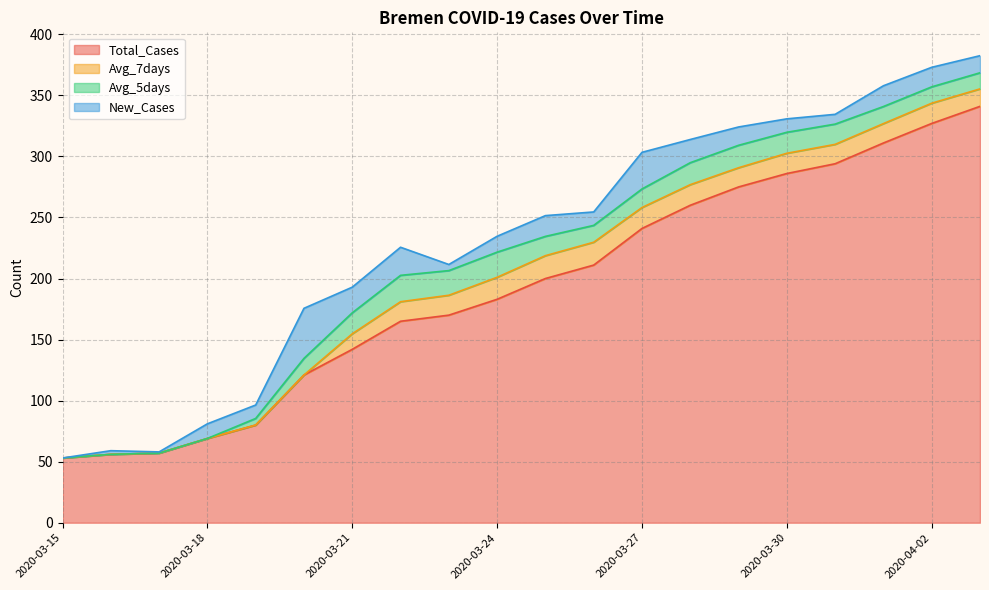

Reading right to left, what are all the values shown in this chart?

Total_Cases: 341.0	327.0	311.0	294.0	286.0	275.0	260.0	241.0	211.0	200.0	183.0	170.0	165.0	142.0	121.0	80.0	69.0	57.0	56.0	53.0
Avg_7days: 14.3	16.6	15.9	15.9	16.6	15.7	16.9	17.1	18.7	18.7	18.0	16.3	16.0	12.7	0.0	0.0	0.0	0.0	0.0	0.0
Avg_5days: 13.2	13.4	14.0	16.6	17.2	18.4	18.0	15.2	13.8	15.8	20.6	20.2	21.6	17.2	13.6	5.4	0.0	0.0	0.0	0.0
New_Cases: 14.0	16.0	17.0	8.0	11.0	15.0	19.0	30.0	11.0	17.0	13.0	5.0	23.0	21.0	41.0	11.0	12.0	1.0	3.0	0.0